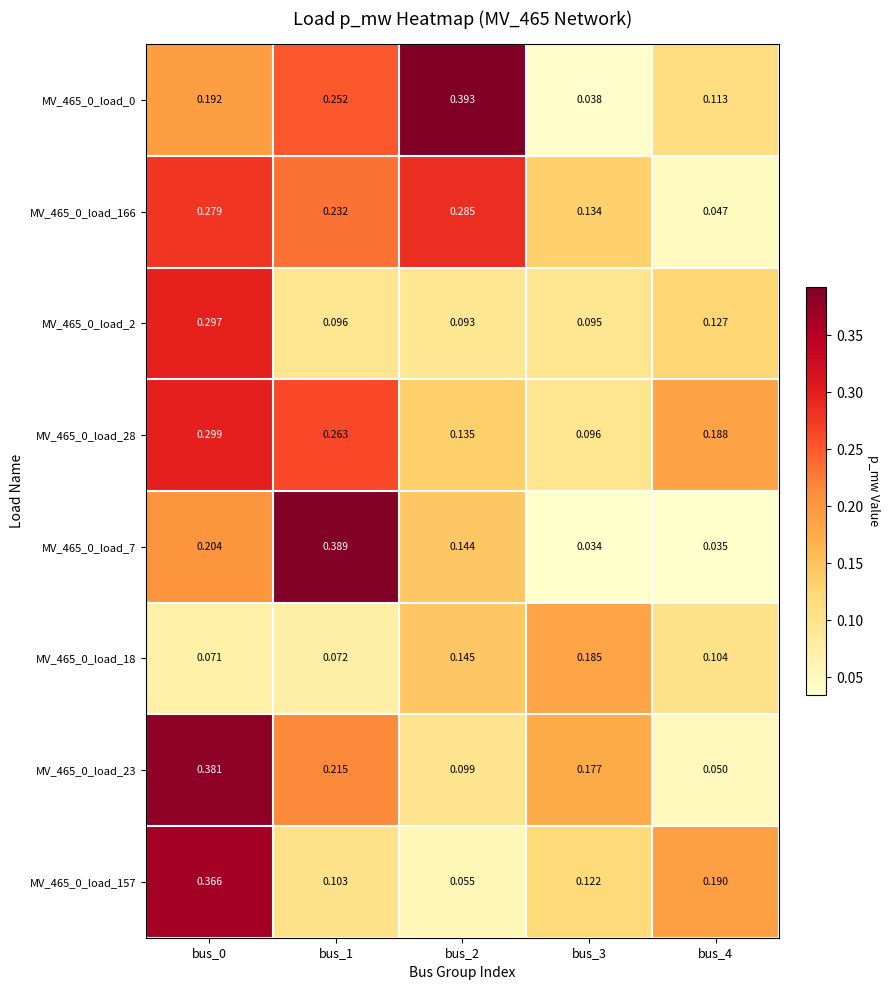

How many distinct data groups are displayed?

8